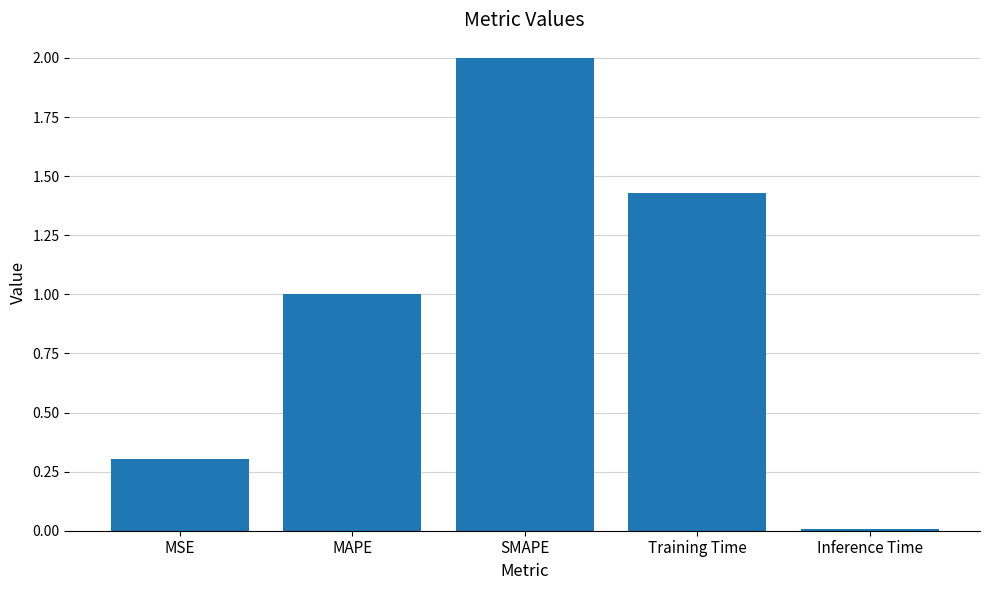

The value at MSE is 0.3. True or false?

True